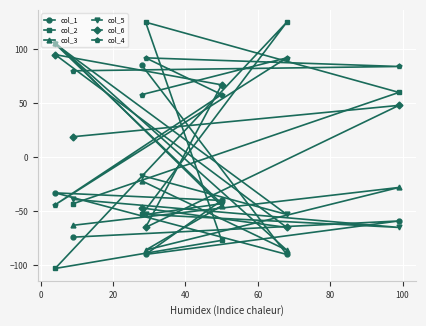

Which series has the largest range (max minus min)?

col_2